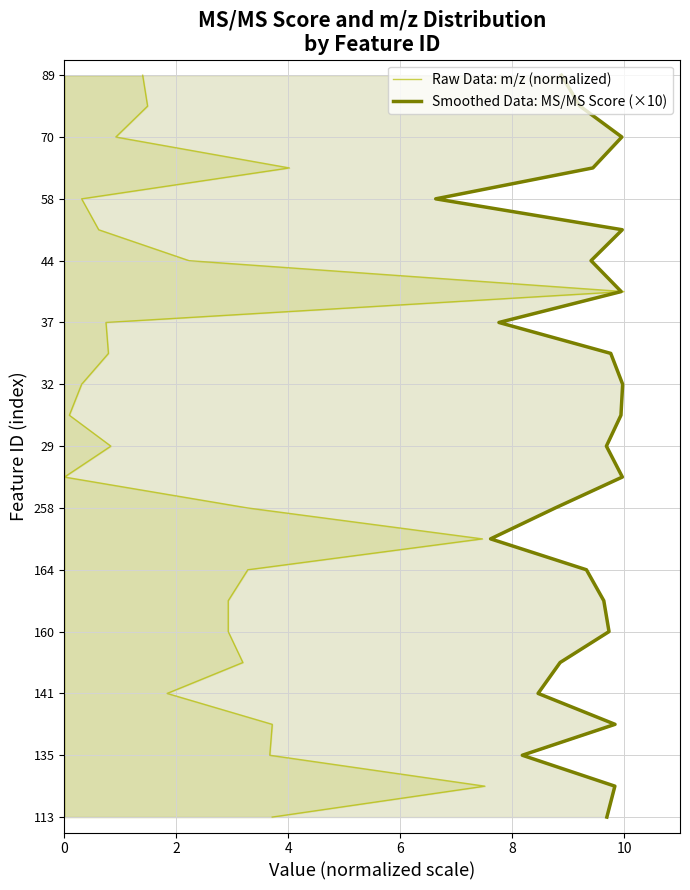

Count the number of data series in this chart.

2